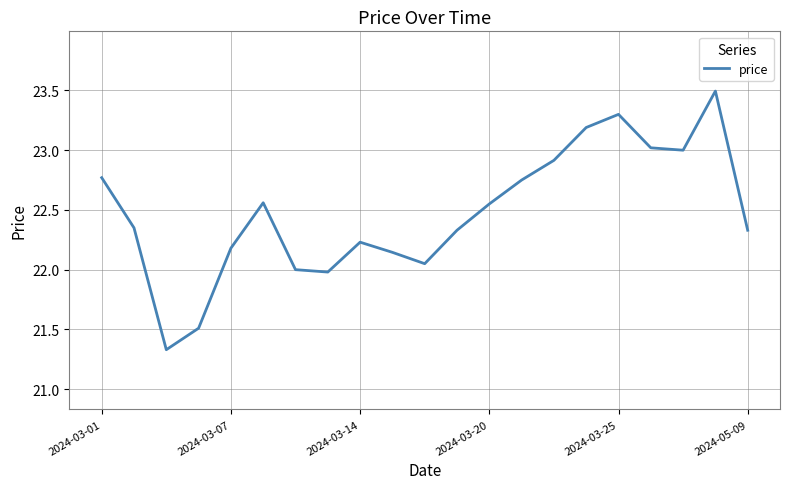

What is the smallest value displayed?

21.3